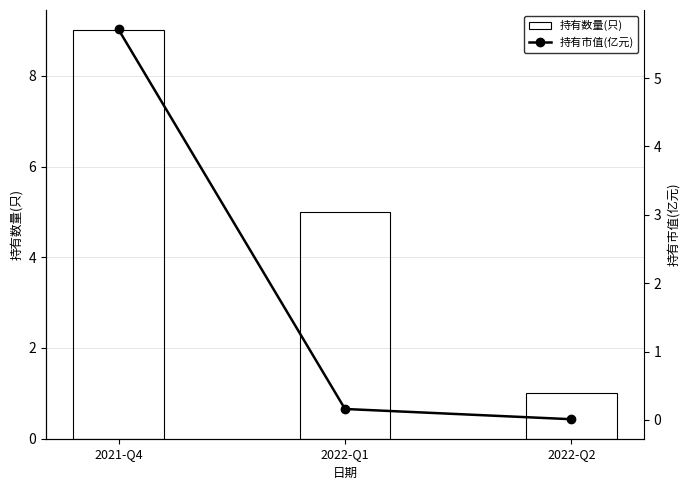

The value of 持有数量(只) at 2022-Q1 is 8.8. True or false?

False